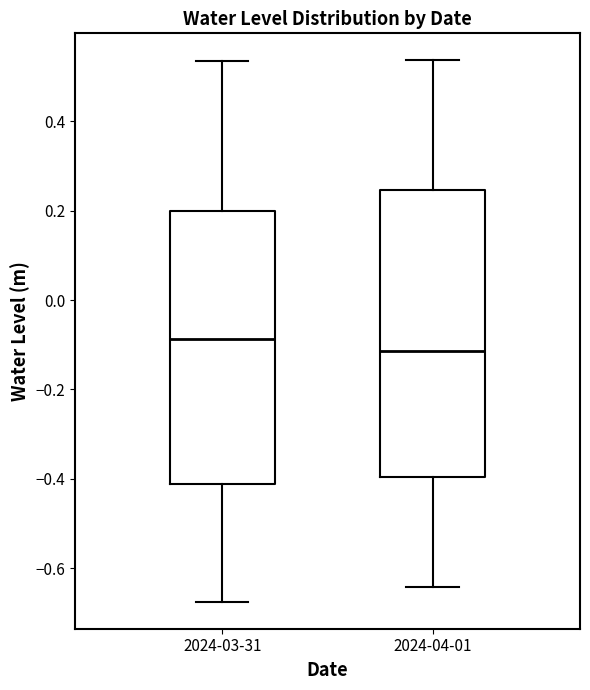

Which box is the tallest, from its lower edge to its upper edge?

2024-04-01